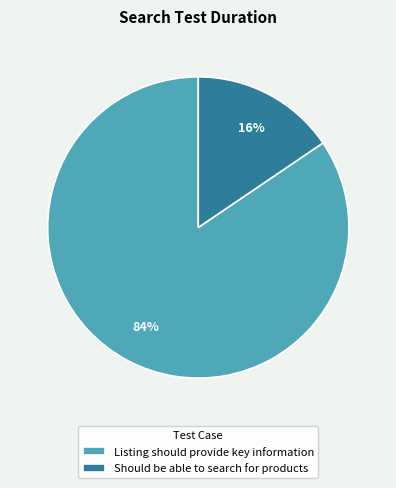

To the nearest percent, what percentage of the pie is Listing should provide key information?

84%